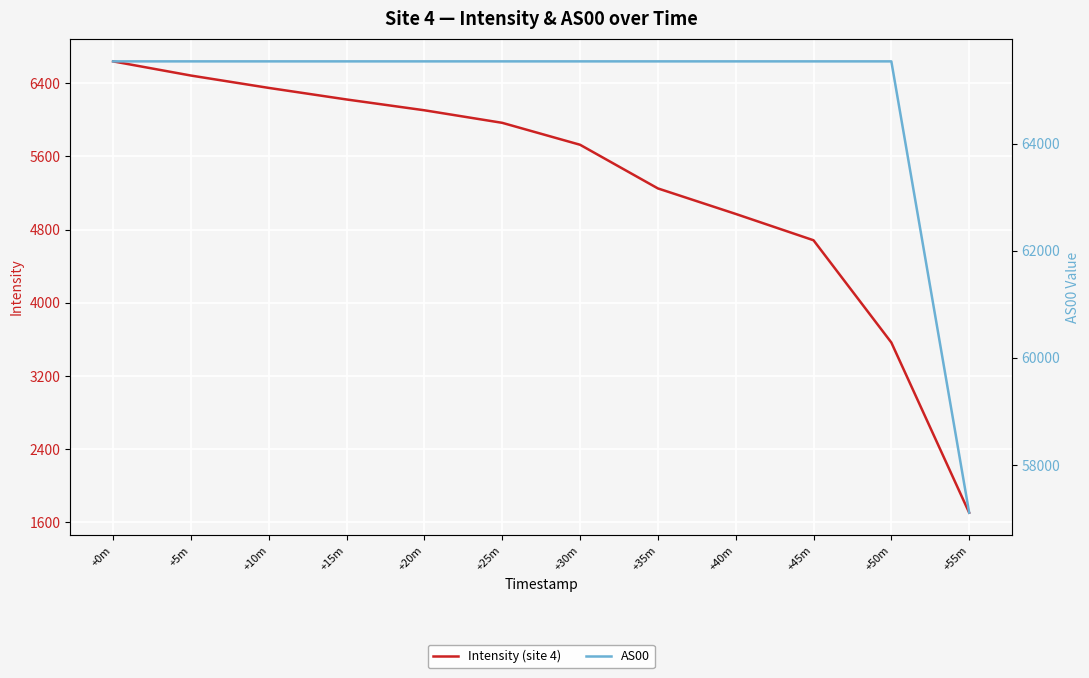

Is the value of AS00 at +35m greater than the value of Intensity (site 4) at +20m?

Yes